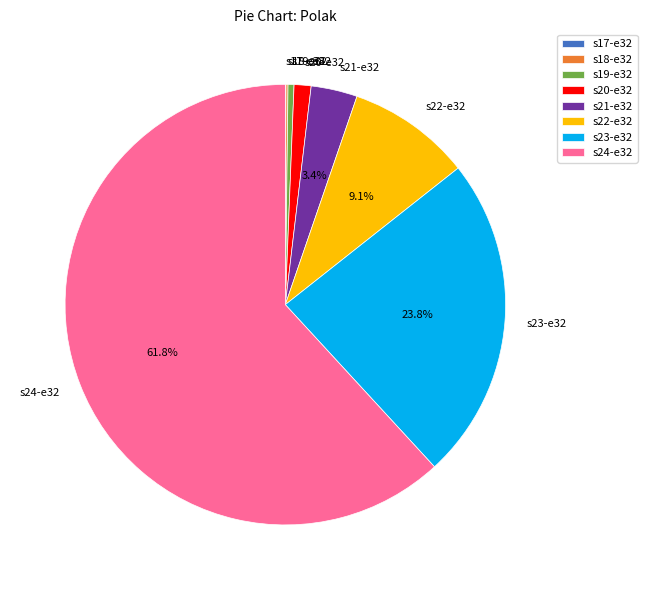

Which category has the biggest portion of the pie?

s24-e32